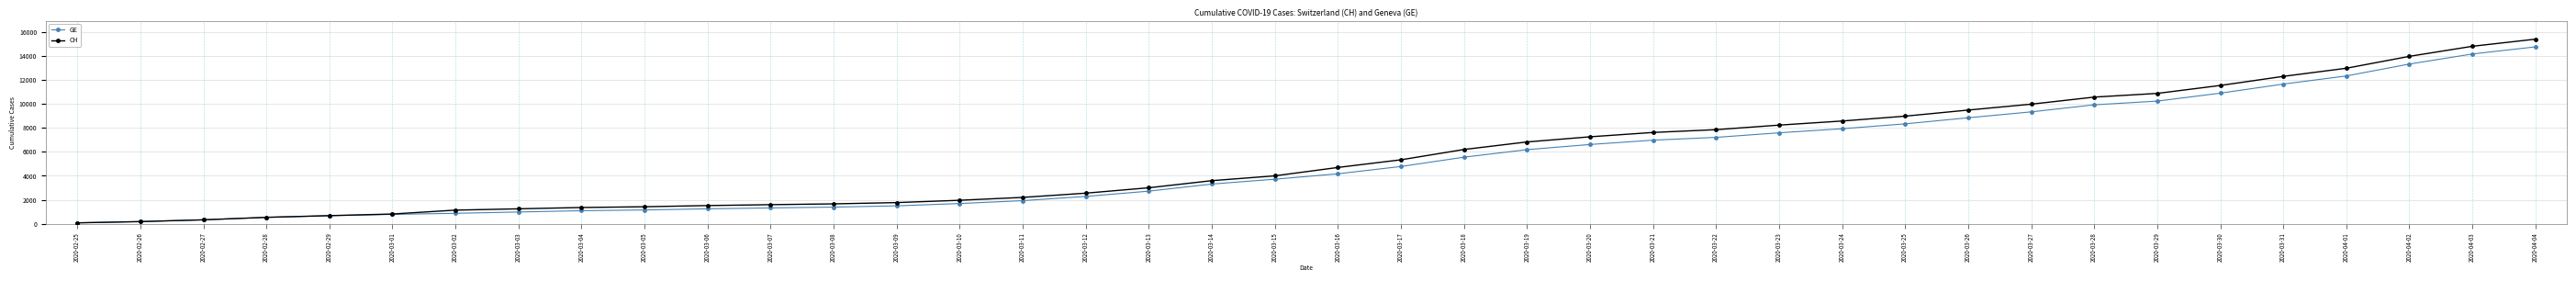

Between 2020-03-02 and 2020-03-25, which series saw the biggest shift?

CH